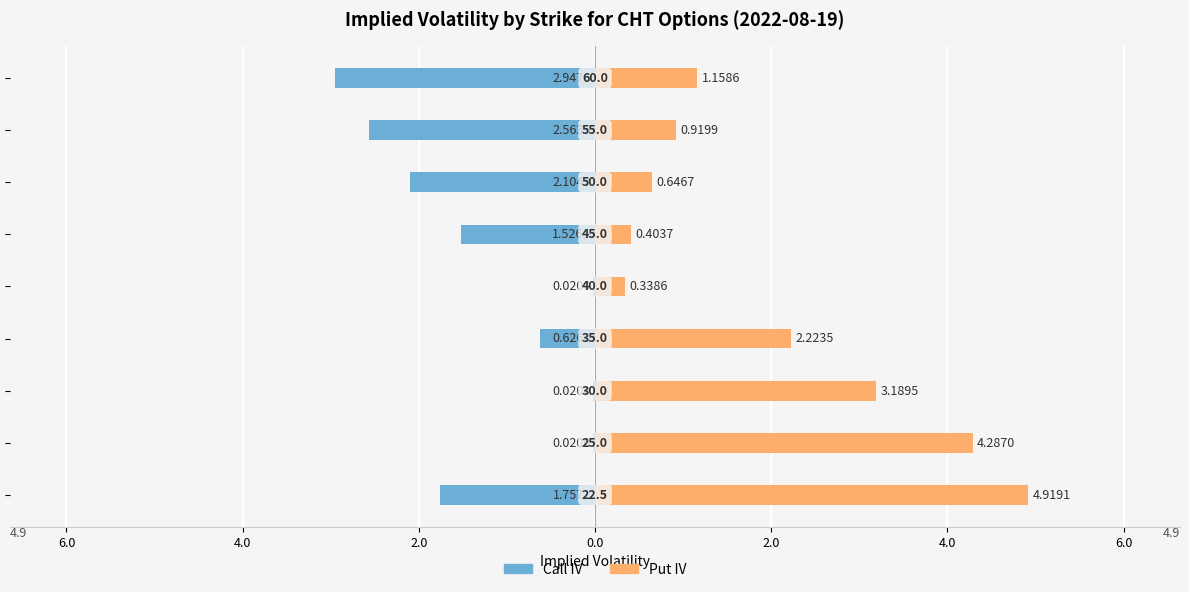

How many categories are shown in the chart?

9